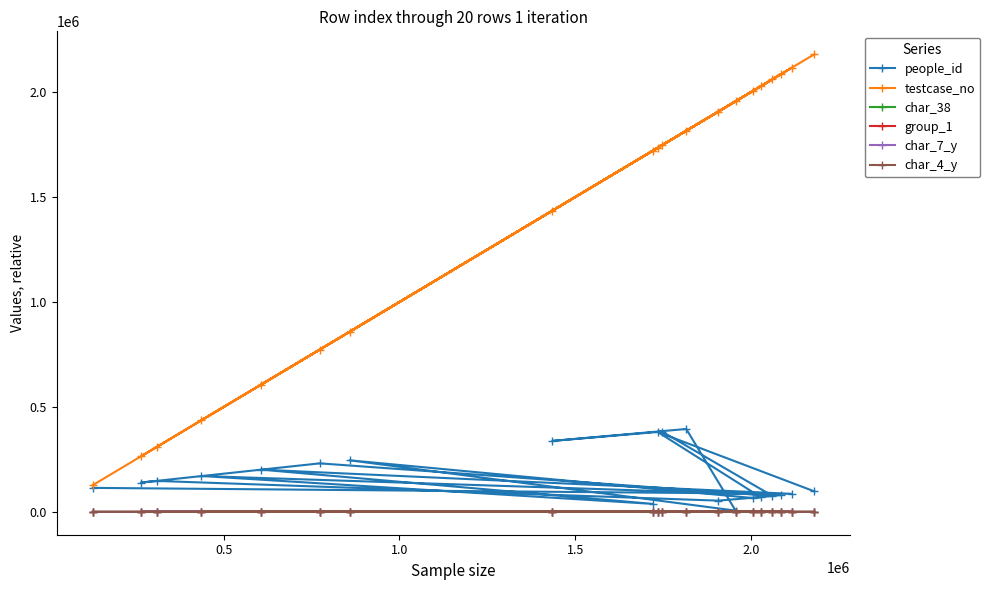

What is the highest value of the people_id series?

394849